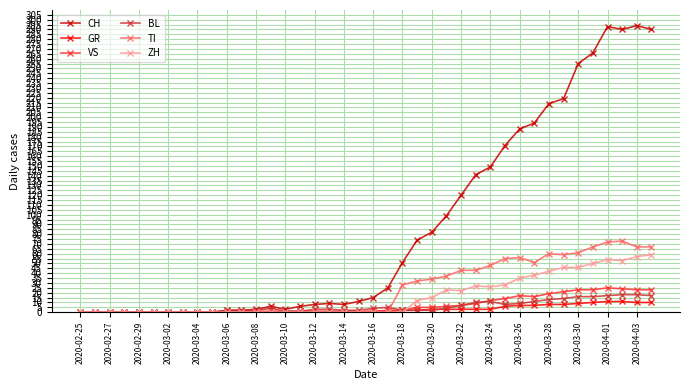

Which series has the largest total across all categories?

CH